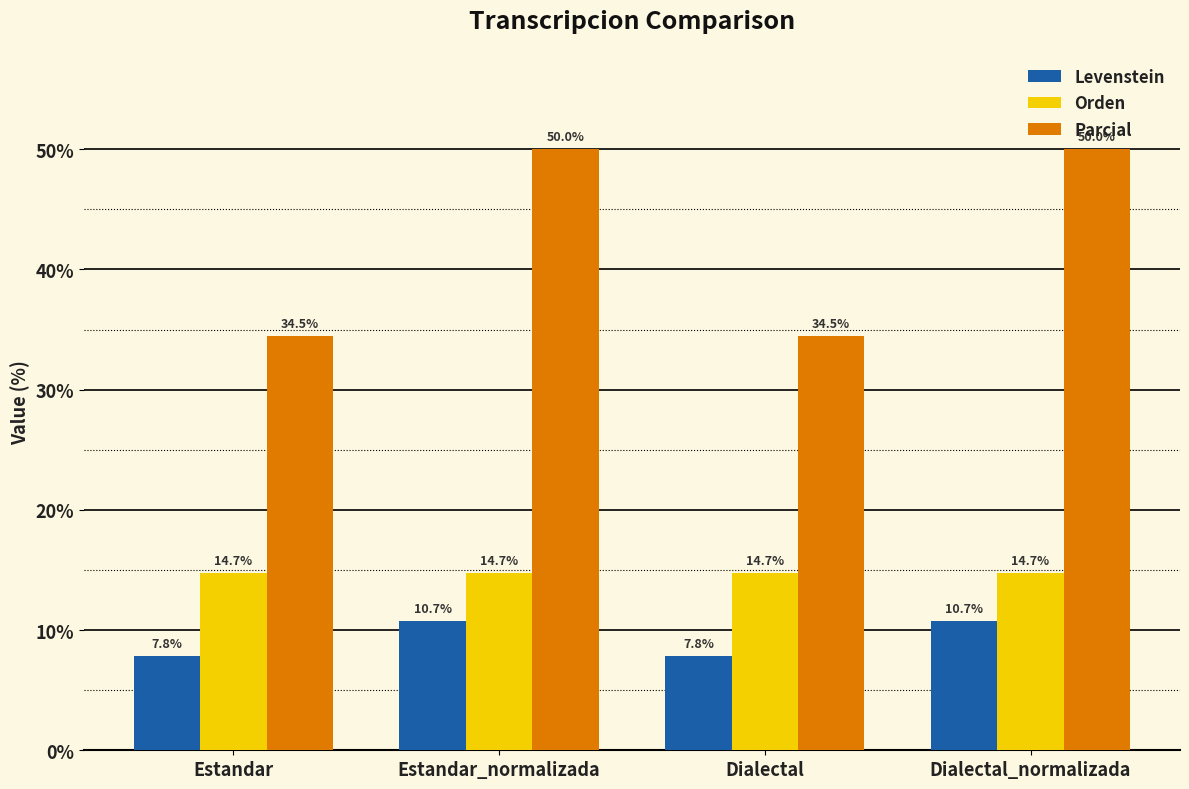

Reading left to right, what are all the values shown in this chart?

Levenstein: Estandar=7.8	Estandar_normalizada=10.7	Dialectal=7.8	Dialectal_normalizada=10.7
Orden: Estandar=14.7	Estandar_normalizada=14.7	Dialectal=14.7	Dialectal_normalizada=14.7
Parcial: Estandar=34.5	Estandar_normalizada=50.0	Dialectal=34.5	Dialectal_normalizada=50.0